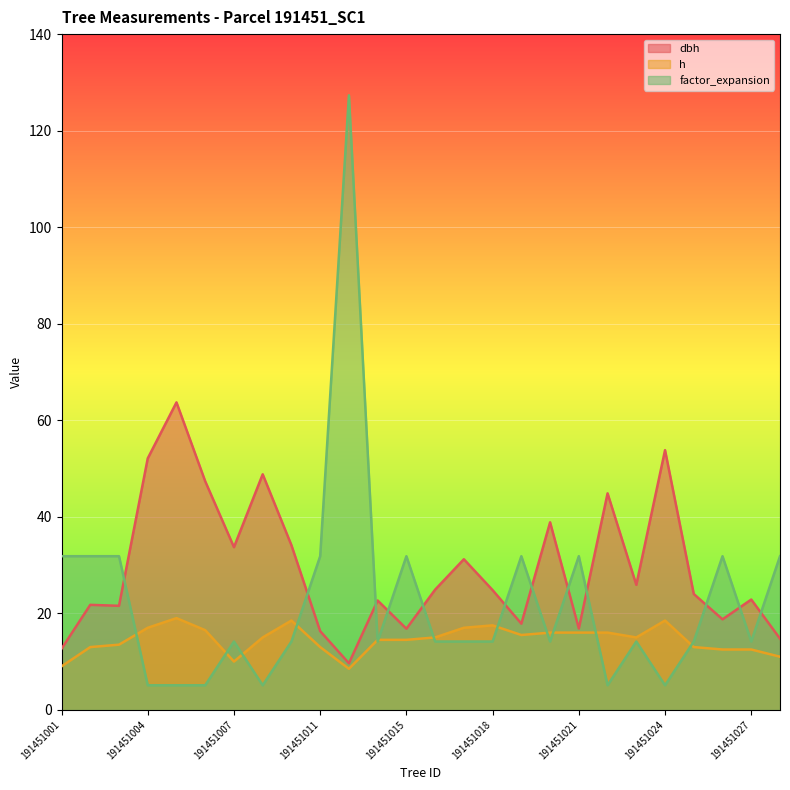

What is the maximum value for factor_expansion?

127.3